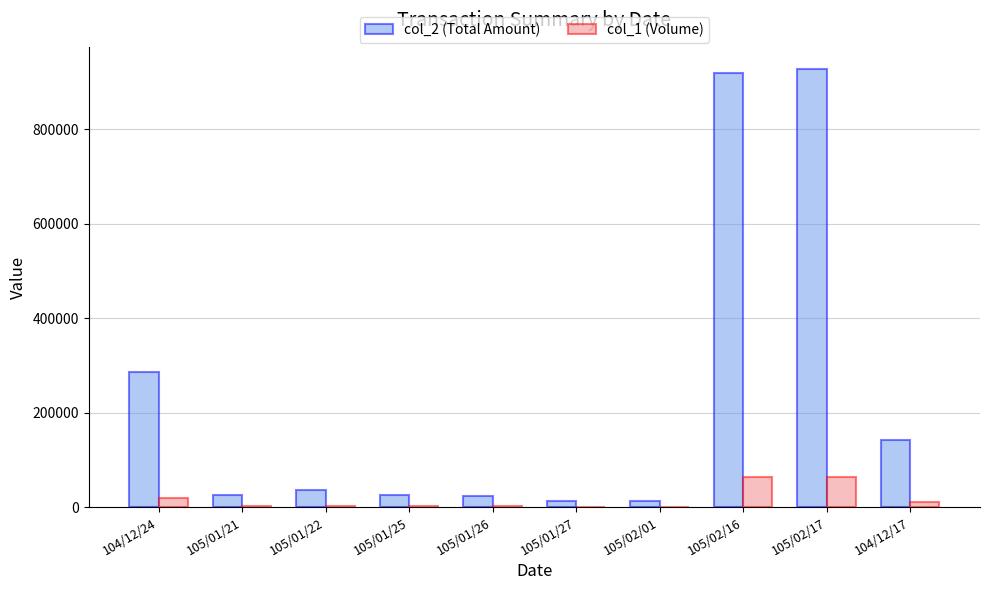

Is it true that col_1 (Volume) equals 64000 at 105/02/17?

True